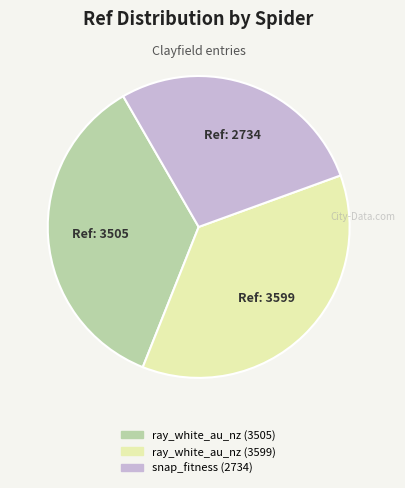

Is there a majority slice in this chart?

No